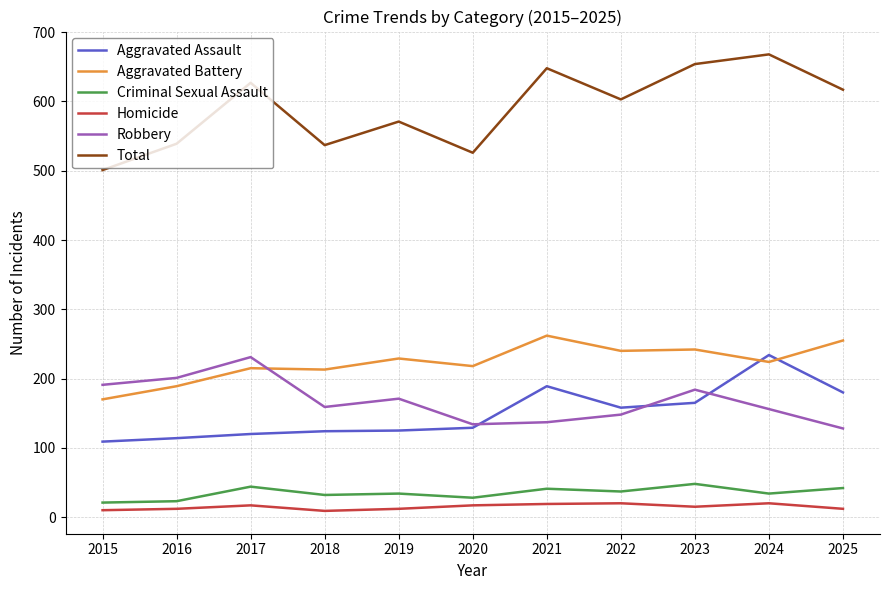

Which series ends up on top after the final intersection of Aggravated Battery and Robbery?

Aggravated Battery